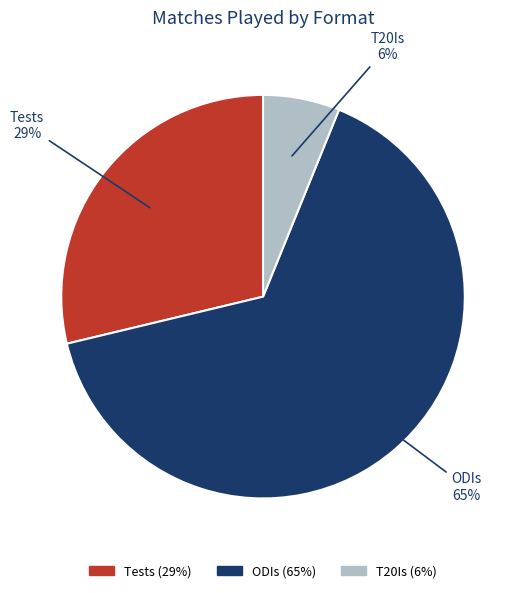

Rank the categories by value from highest to lowest.

ODIs, Tests, T20Is